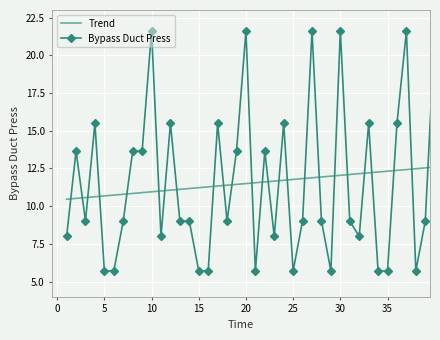

What is the difference between the second highest and minimum values in the Bypass Duct Press series?

15.9